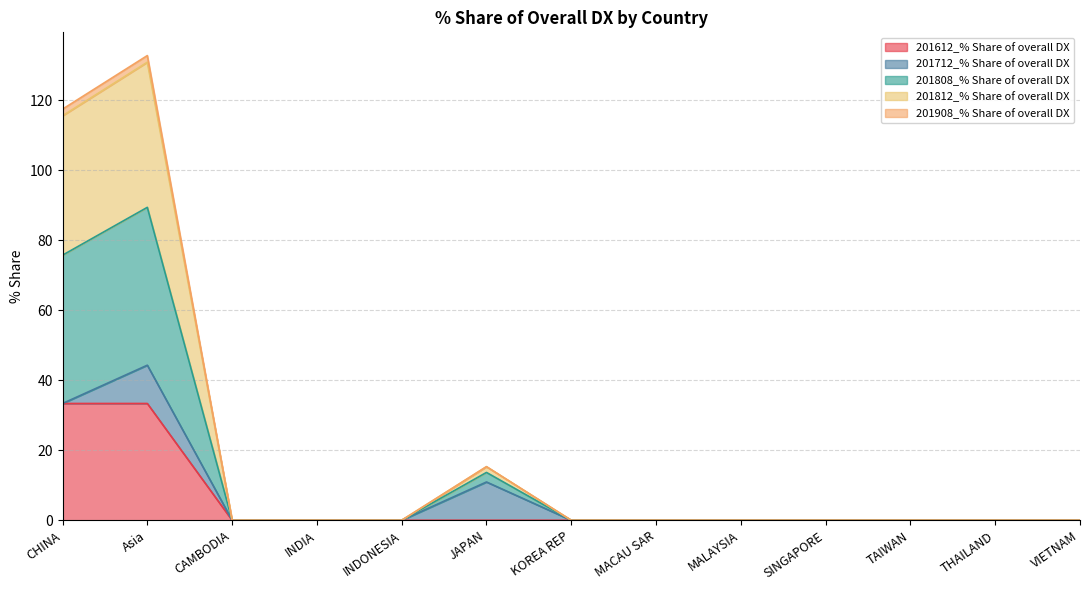

True or false: 201808_% Share of overall DX has a value of 0.0 at INDONESIA.

True